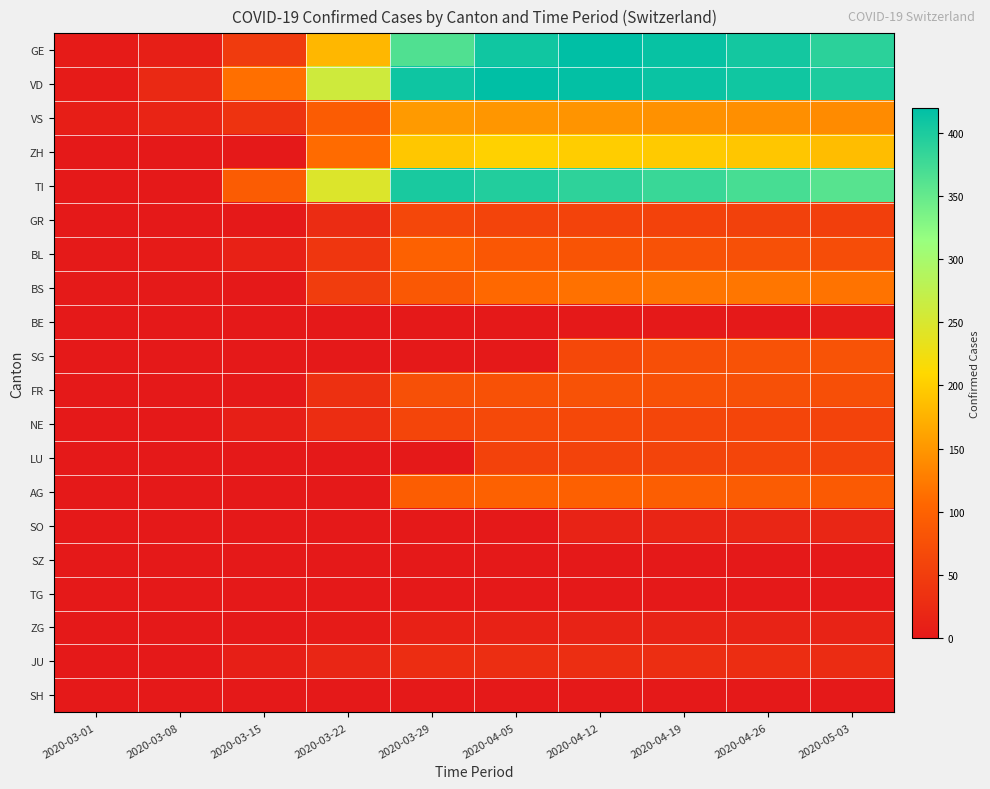

Reading left to right, list all the values displayed in this chart.

GE: 2020-03-01=3	2020-03-08=9	2020-03-15=46	2020-03-22=179	2020-03-29=365	2020-04-05=408	2020-04-12=420	2020-04-19=415	2020-04-26=406	2020-05-03=390
VD: 2020-03-01=4	2020-03-08=22	2020-03-15=114	2020-03-22=260	2020-03-29=410	2020-04-05=420	2020-04-12=417	2020-04-19=412	2020-04-26=408	2020-05-03=400
VS: 2020-03-01=7	2020-03-08=16	2020-03-15=36	2020-03-22=92	2020-03-29=153	2020-04-05=150	2020-04-12=148	2020-04-19=145	2020-04-26=143	2020-05-03=140
ZH: 2020-03-01=0	2020-03-08=0	2020-03-15=0	2020-03-22=110	2020-03-29=194	2020-04-05=203	2020-04-12=200	2020-04-19=197	2020-04-26=193	2020-05-03=185
TI: 2020-03-01=0	2020-03-08=0	2020-03-15=92	2020-03-22=246	2020-03-29=402	2020-04-05=396	2020-04-12=388	2020-04-19=380	2020-04-26=370	2020-05-03=360
GR: 2020-03-01=0	2020-03-08=0	2020-03-15=0	2020-03-22=27	2020-03-29=63	2020-04-05=59	2020-04-12=58	2020-04-19=57	2020-04-26=55	2020-05-03=52
BL: 2020-03-01=1	2020-03-08=4	2020-03-15=12	2020-03-22=40	2020-03-29=99	2020-04-05=86	2020-04-12=82	2020-04-19=79	2020-04-26=76	2020-05-03=72
BS: 2020-03-01=1	2020-03-08=1	2020-03-15=0	2020-03-22=50	2020-03-29=87	2020-04-05=108	2020-04-12=115	2020-04-19=119	2020-04-26=120	2020-05-03=118
BE: 2020-03-01=0	2020-03-08=0	2020-03-15=0	2020-03-22=0	2020-03-29=0	2020-04-05=0	2020-04-12=0	2020-04-19=0	2020-04-26=0	2020-05-03=5
SG: 2020-03-01=0	2020-03-08=0	2020-03-15=0	2020-03-22=0	2020-03-29=0	2020-04-05=0	2020-04-12=64	2020-04-19=75	2020-04-26=79	2020-05-03=80
FR: 2020-03-01=0	2020-03-08=0	2020-03-15=0	2020-03-22=32	2020-03-29=76	2020-04-05=77	2020-04-12=78	2020-04-19=77	2020-04-26=76	2020-05-03=74
NE: 2020-03-01=0	2020-03-08=0	2020-03-15=9	2020-03-22=28	2020-03-29=60	2020-04-05=66	2020-04-12=64	2020-04-19=62	2020-04-26=60	2020-05-03=58
LU: 2020-03-01=0	2020-03-08=0	2020-03-15=0	2020-03-22=0	2020-03-29=0	2020-04-05=57	2020-04-12=58	2020-04-19=59	2020-04-26=60	2020-05-03=58
AG: 2020-03-01=0	2020-03-08=0	2020-03-15=0	2020-03-22=0	2020-03-29=94	2020-04-05=100	2020-04-12=98	2020-04-19=95	2020-04-26=92	2020-05-03=89
SO: 2020-03-01=0	2020-03-08=0	2020-03-15=0	2020-03-22=0	2020-03-29=0	2020-04-05=0	2020-04-12=14	2020-04-19=17	2020-04-26=18	2020-05-03=18
SZ: 2020-03-01=0	2020-03-08=0	2020-03-15=0	2020-03-22=0	2020-03-29=0	2020-04-05=0	2020-04-12=0	2020-04-19=0	2020-04-26=0	2020-05-03=0
TG: 2020-03-01=0	2020-03-08=0	2020-03-15=0	2020-03-22=0	2020-03-29=0	2020-04-05=0	2020-04-12=0	2020-04-19=0	2020-04-26=0	2020-05-03=0
ZG: 2020-03-01=0	2020-03-08=0	2020-03-15=0	2020-03-22=3	2020-03-29=12	2020-04-05=13	2020-04-12=14	2020-04-19=14	2020-04-26=14	2020-05-03=14
JU: 2020-03-01=0	2020-03-08=0	2020-03-15=9	2020-03-22=18	2020-03-29=28	2020-04-05=29	2020-04-12=29	2020-04-19=29	2020-04-26=28	2020-05-03=27
SH: 2020-03-01=0	2020-03-08=0	2020-03-15=0	2020-03-22=0	2020-03-29=0	2020-04-05=0	2020-04-12=0	2020-04-19=0	2020-04-26=0	2020-05-03=0